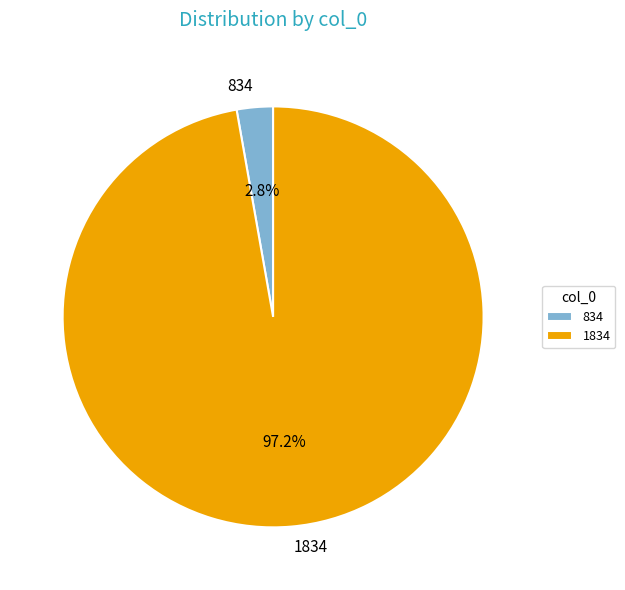

What percentage is the 834 slice, to the nearest percent?

3%